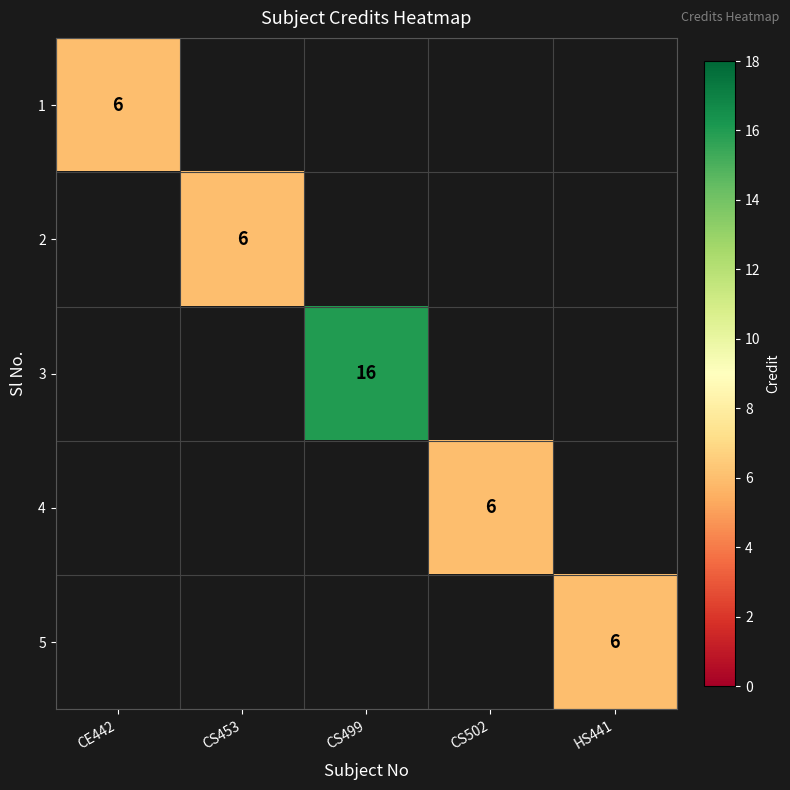

Which category has the highest value across all series?

CS499